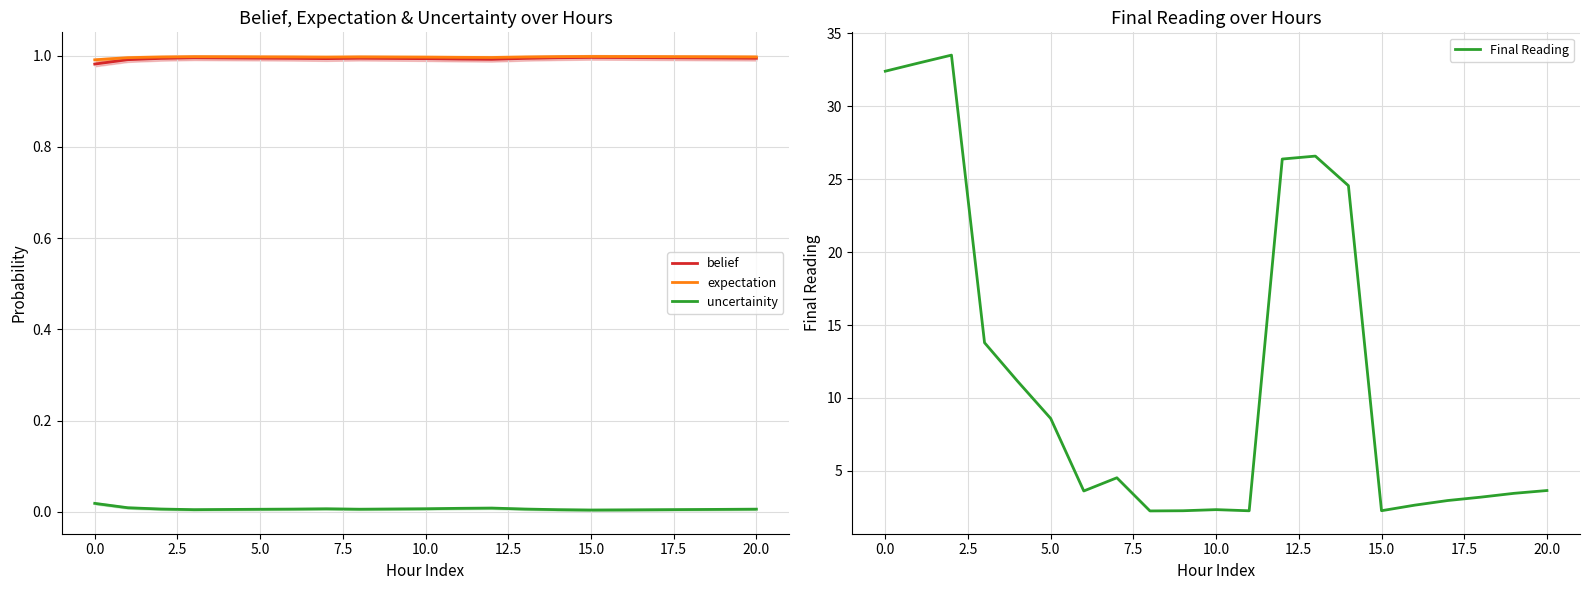

True or false: expectation and uncertainity intersect in this chart.

False